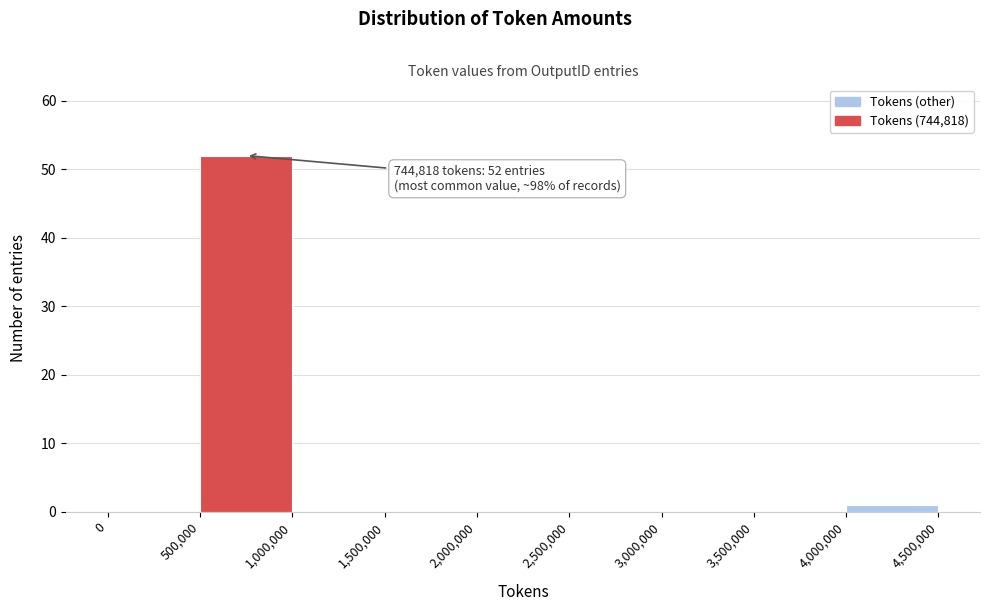

Over which range of the x-axis is the bar tallest?

500,000 to 1,000,000